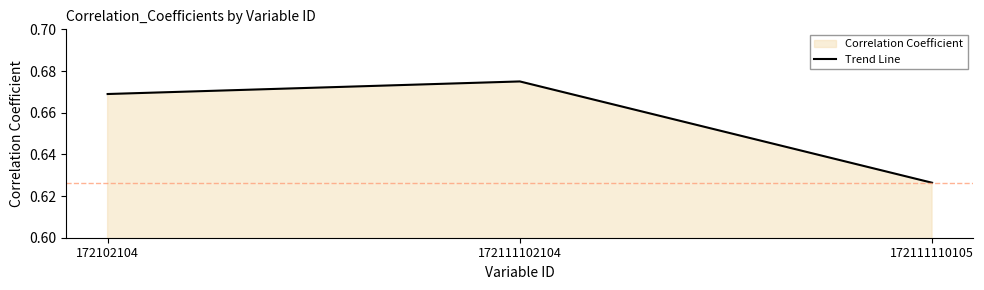

Which has a higher value, 172111110105 or 172111102104?

172111102104